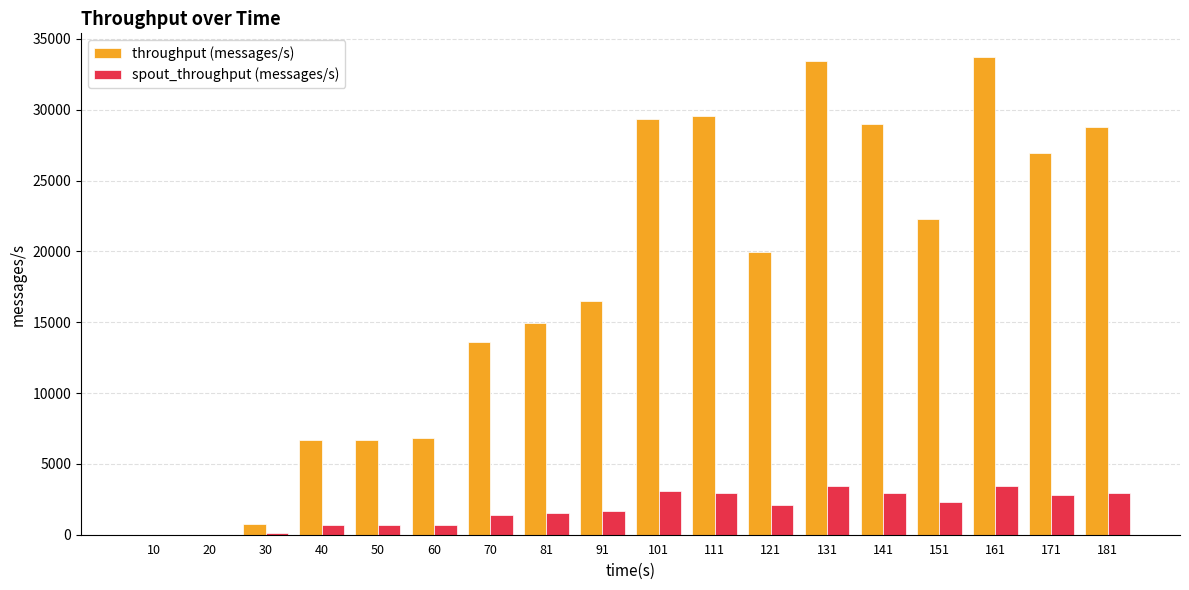

Is the value of throughput (messages/s) at 141 greater than the value of spout_throughput (messages/s) at 141?

Yes